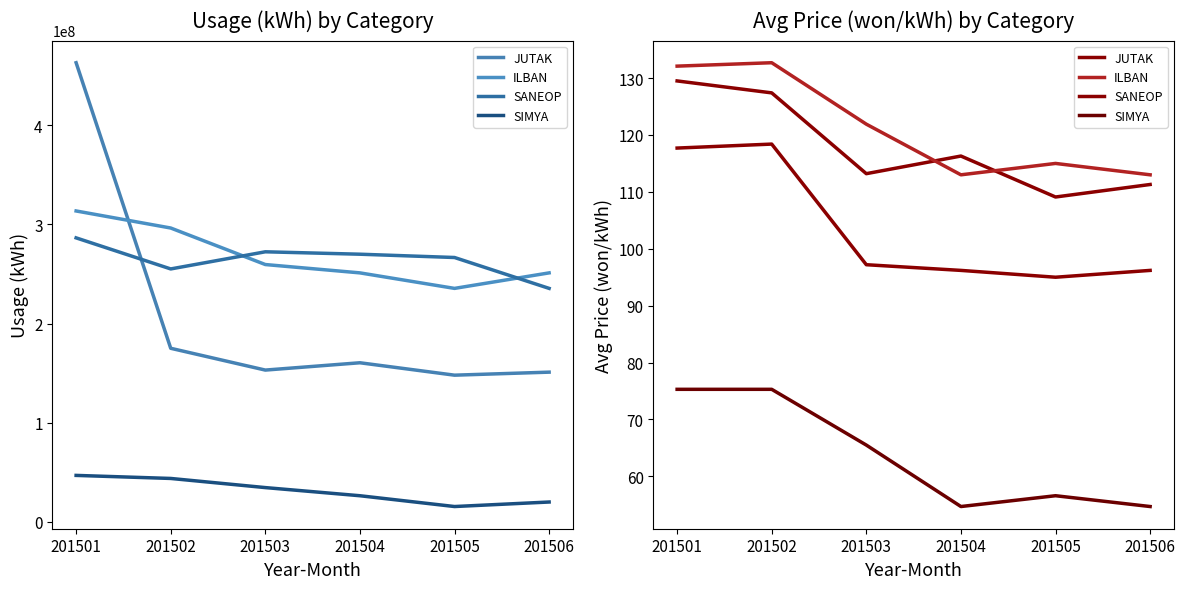

What is the average value of the SIMYA series?

63.7